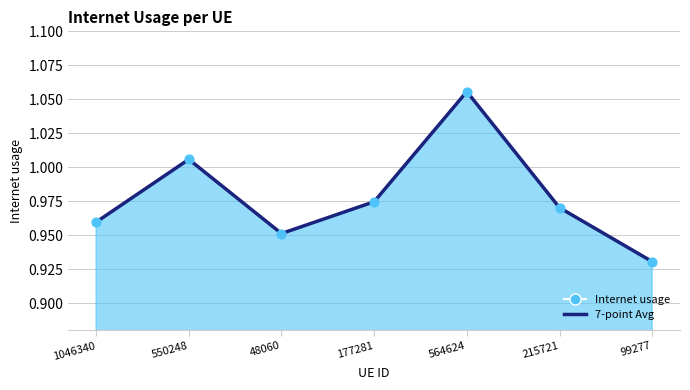

Approximately how many times larger is the value at 1046340 compared to 550248?

1.0